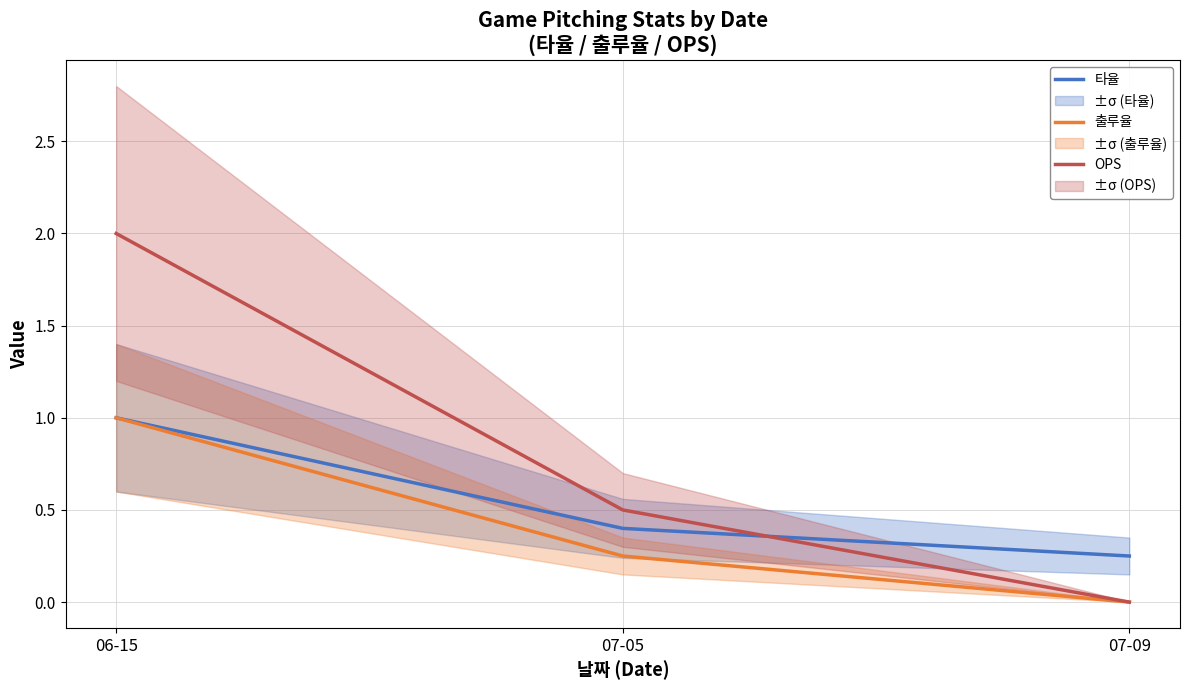

Rank the series at 07-09 from lowest to highest value.

출루율, OPS, 타율